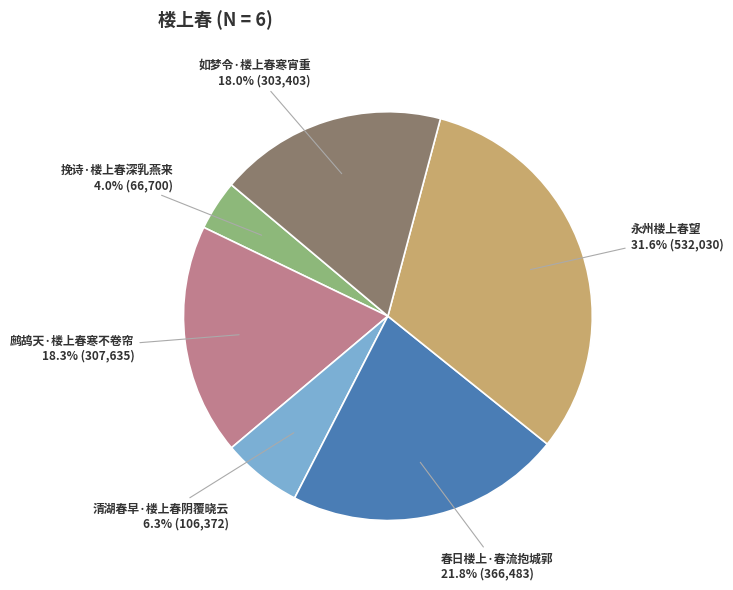

Does 鹧鸪天·楼上春寒不卷帘 account for over 50% of the chart?

No